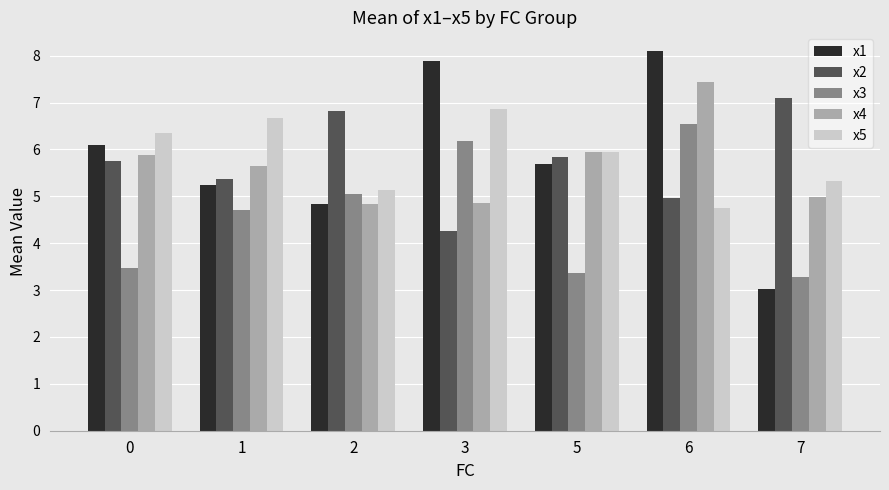

What is the difference between the maximum and minimum values in the x4 series?

2.6